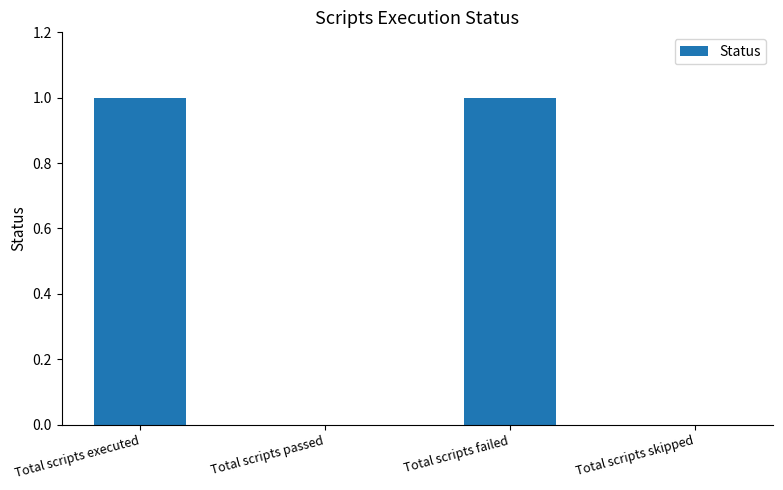

Which has a higher value, Total scripts failed or Total scripts skipped?

Total scripts failed